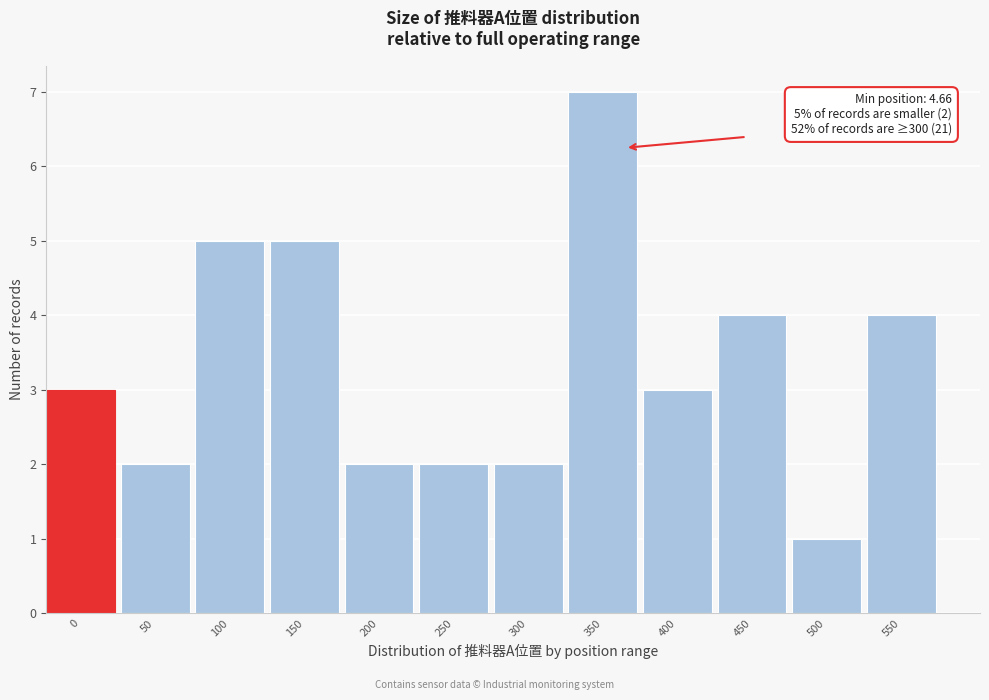

Reading left to right, what are all the values shown in this chart?

0=3	50=2	100=5	150=5	200=2	250=2	300=2	350=7	400=3	450=4	500=1	550=4